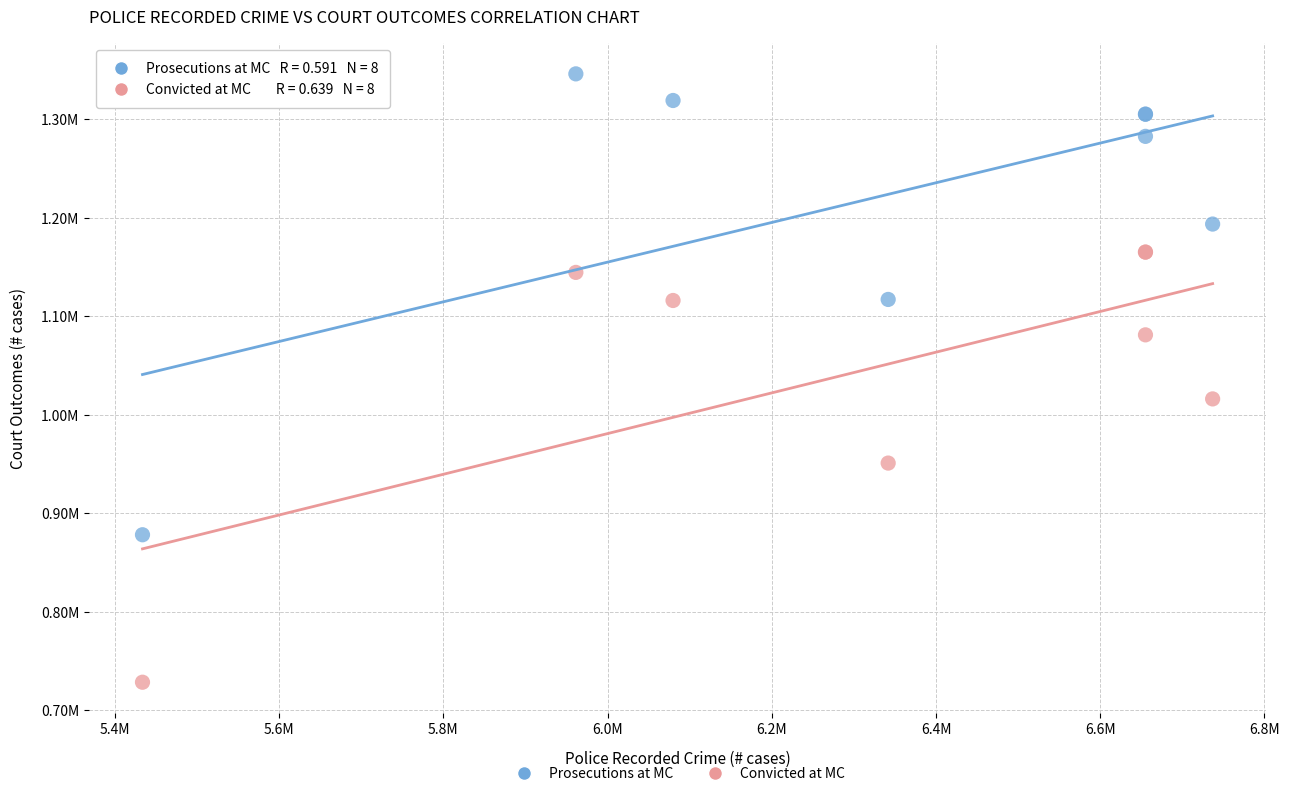

What are all the series names shown in the legend?

Prosecutions at MC, Convicted at MC